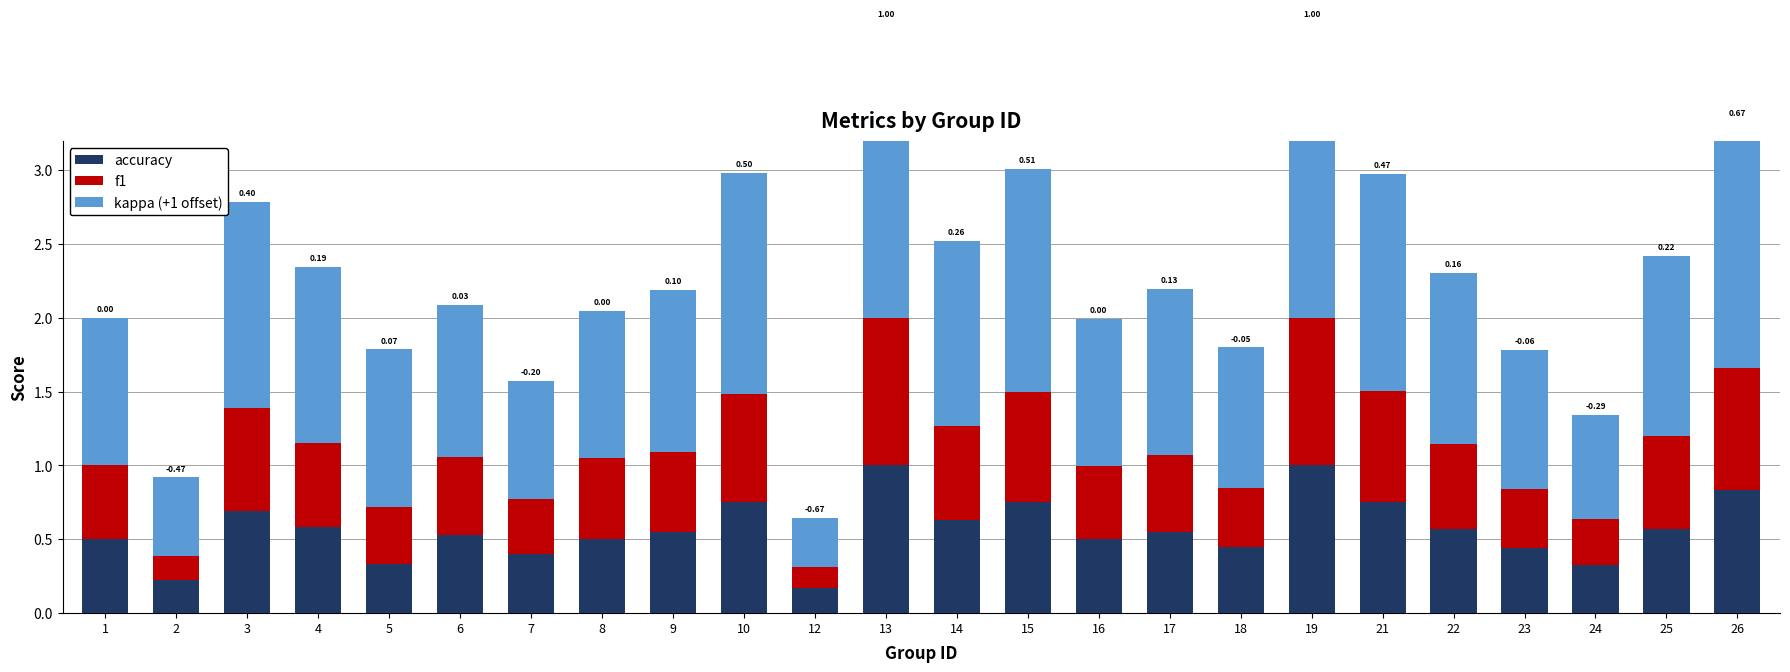

At how many categories does at least one series exceed 0?

24